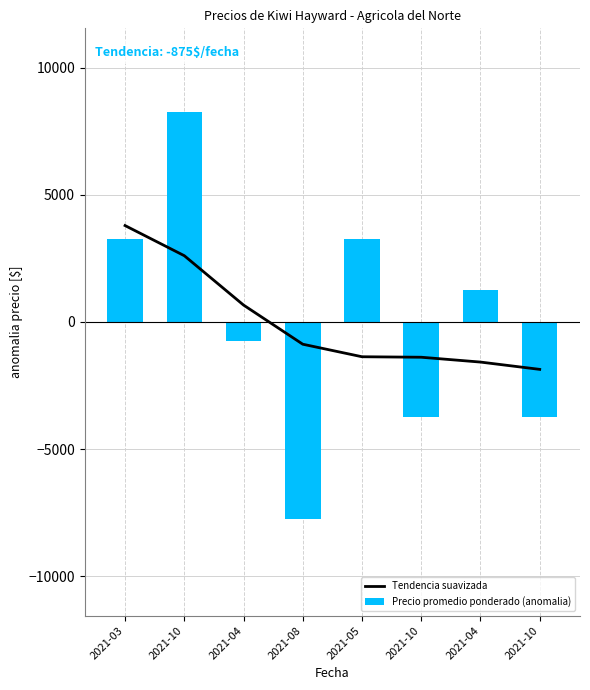

Reading left to right, extract all data points from this chart.

Tendencia suavizada: 2021-03=3792.7	2021-10=2607.6	2021-04=666.3	2021-08=-873.9	2021-05=-1366.9	2021-10=-1386.2	2021-04=-1576.2	2021-10=-1863.4
Precio promedio ponderado (anomalia): 2021-03=3250.0	2021-10=8250.0	2021-04=-750.0	2021-08=-7750.0	2021-05=3250.0	2021-10=-3750.0	2021-04=1250.0	2021-10=-3750.0